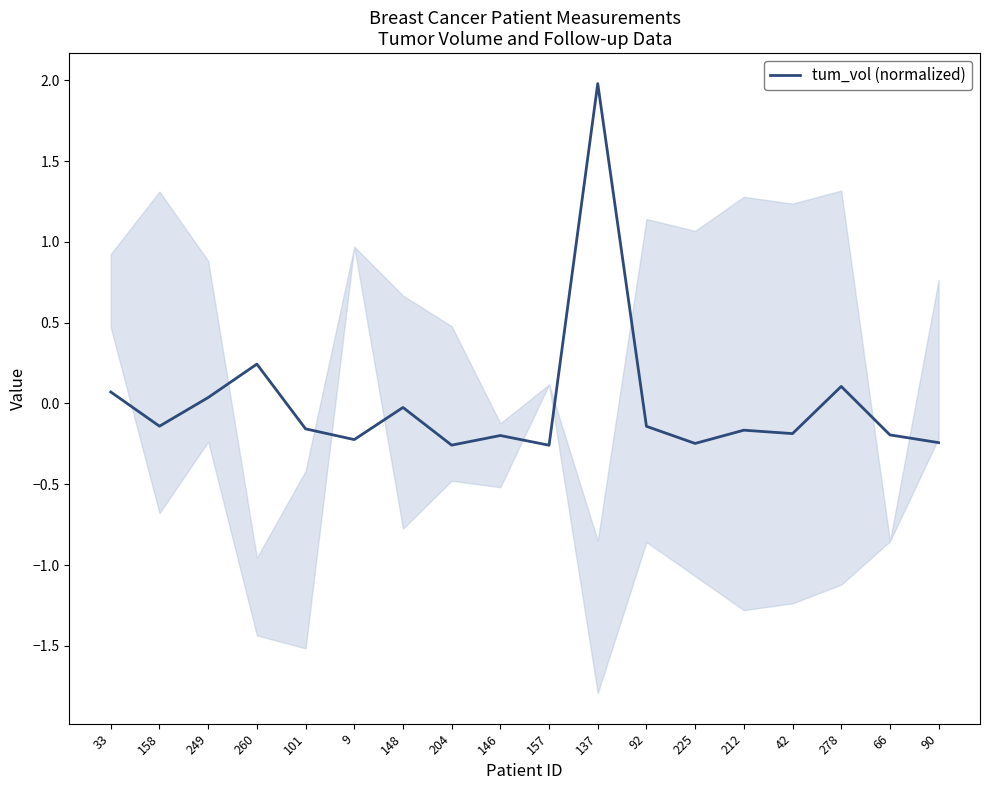

What is the greatest value displayed?

2.0